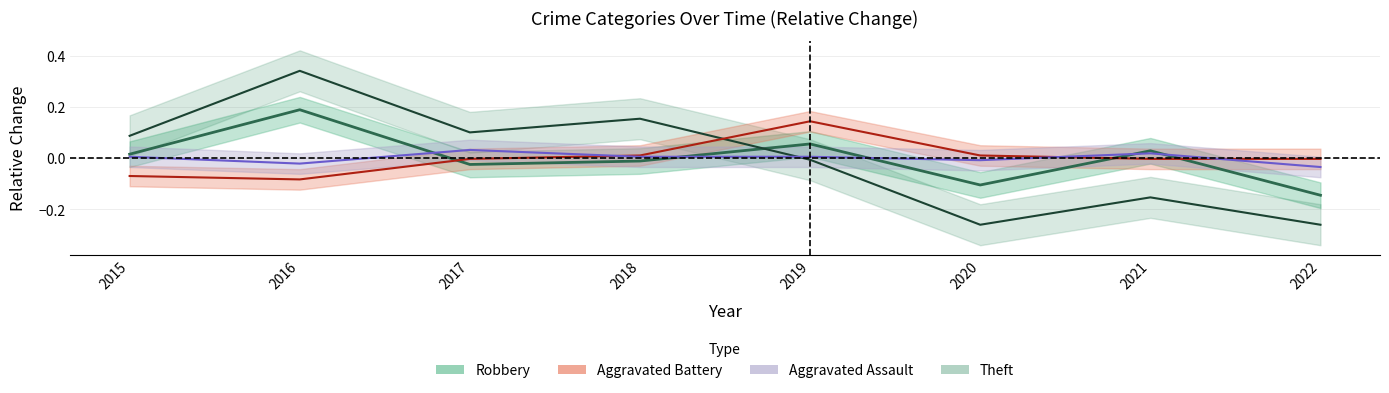

What are all the series names shown in the legend?

Robbery, Theft, Aggravated Assault, Aggravated Battery